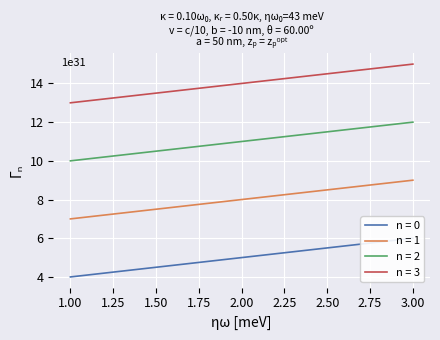

What is the value of the c3 point at the 1st from the left?

10